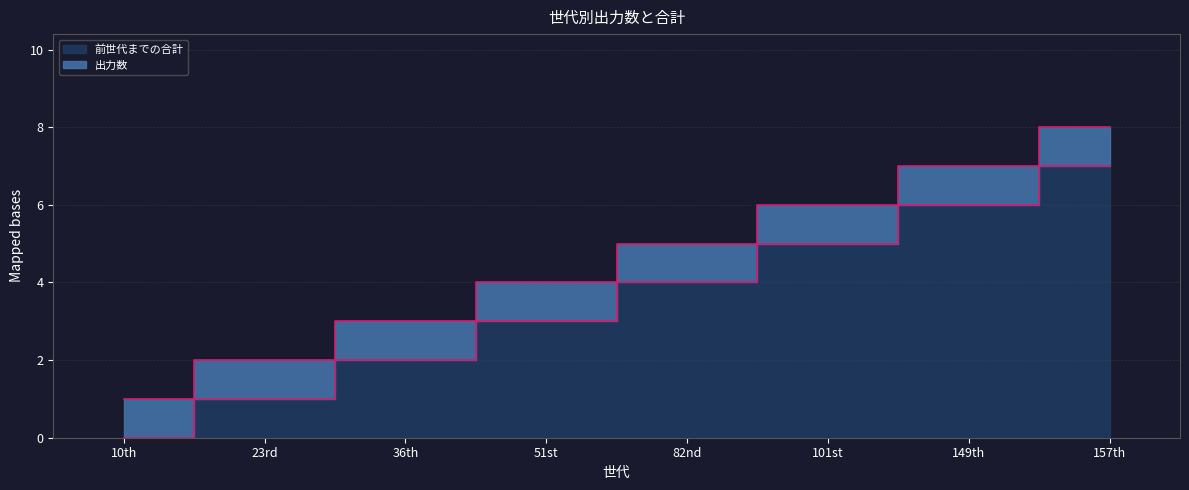

Which label corresponds to the smallest value in the chart?

10th